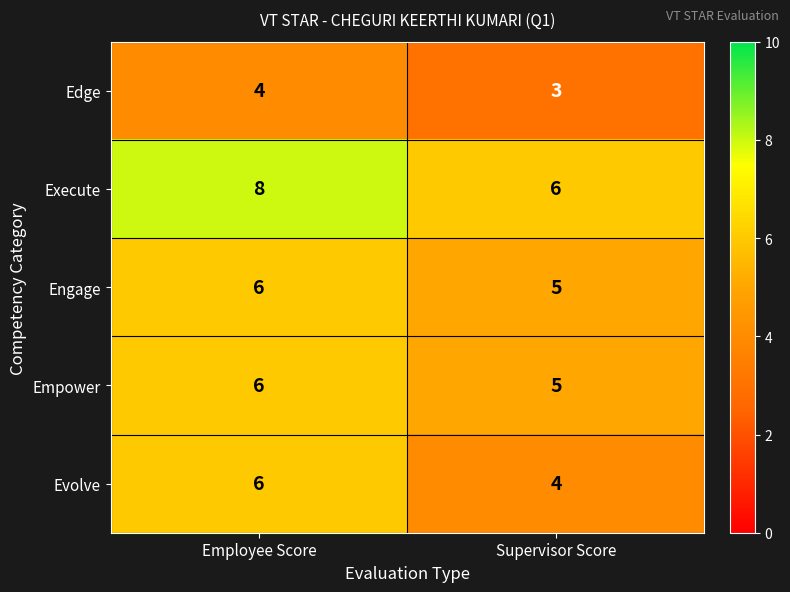

At how many categories does at least one series exceed 3?

2